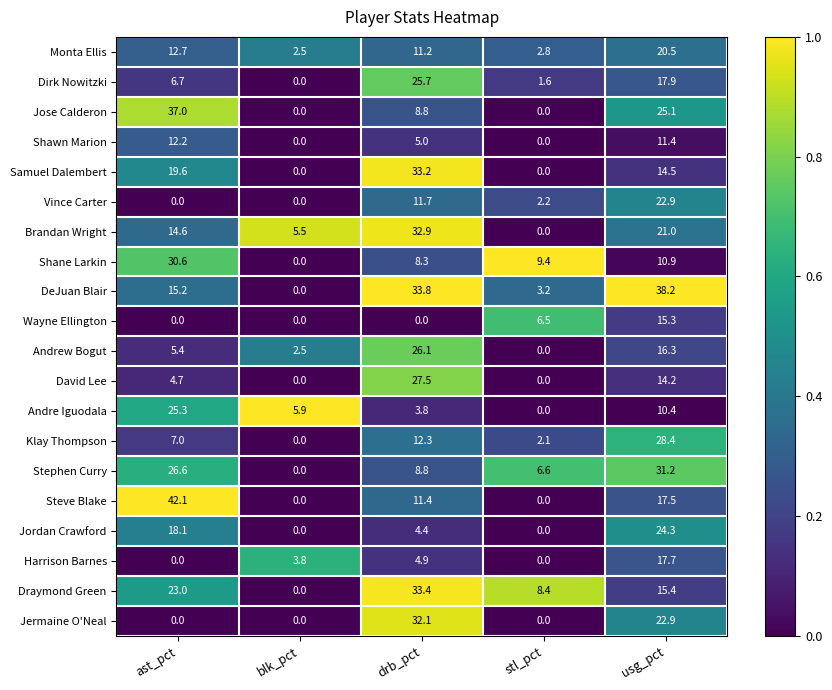

What is the difference between the second highest and second lowest values in the Stephen Curry series?

20.0